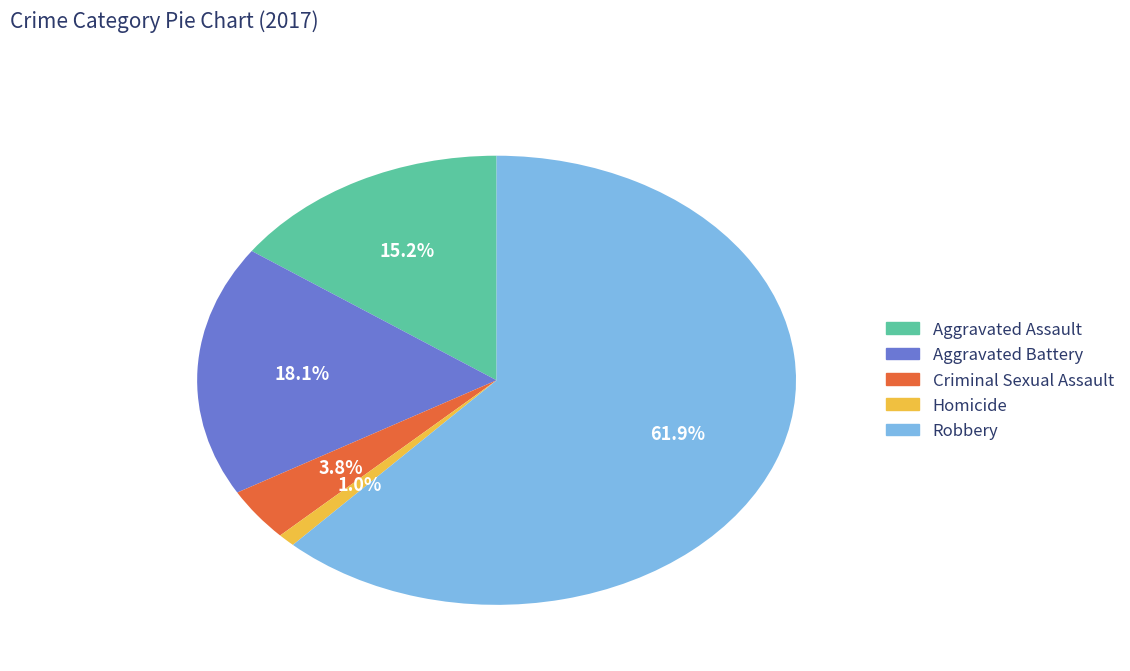

How many slices are in this pie chart?

5